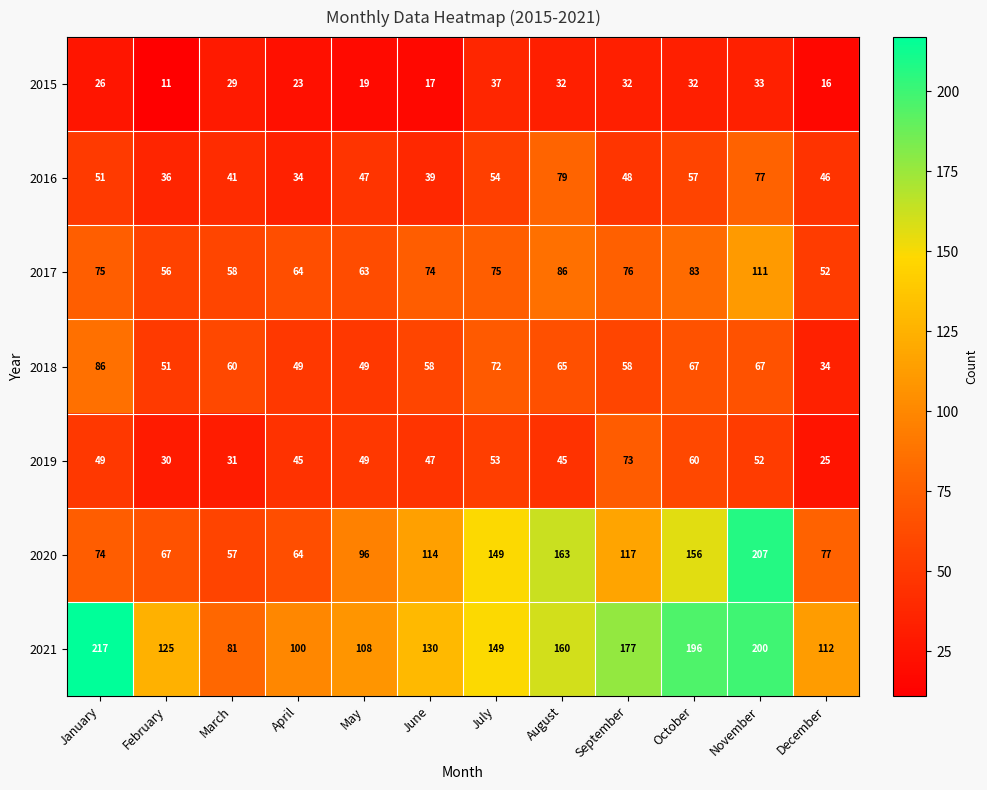

What is the difference between the maximum and minimum values in the 2016 series?

45